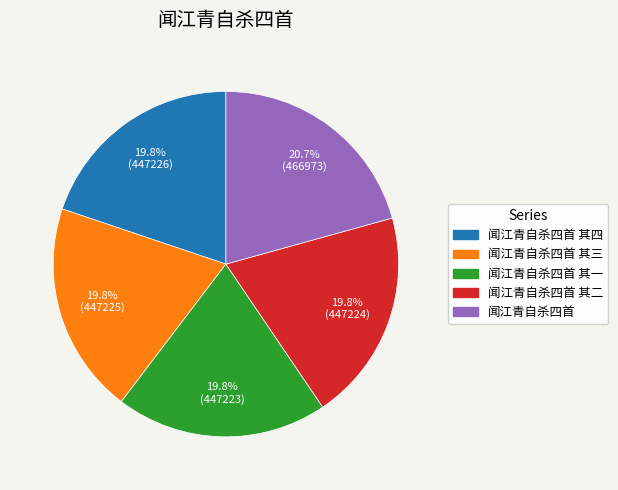

Is there a majority slice in this chart?

No